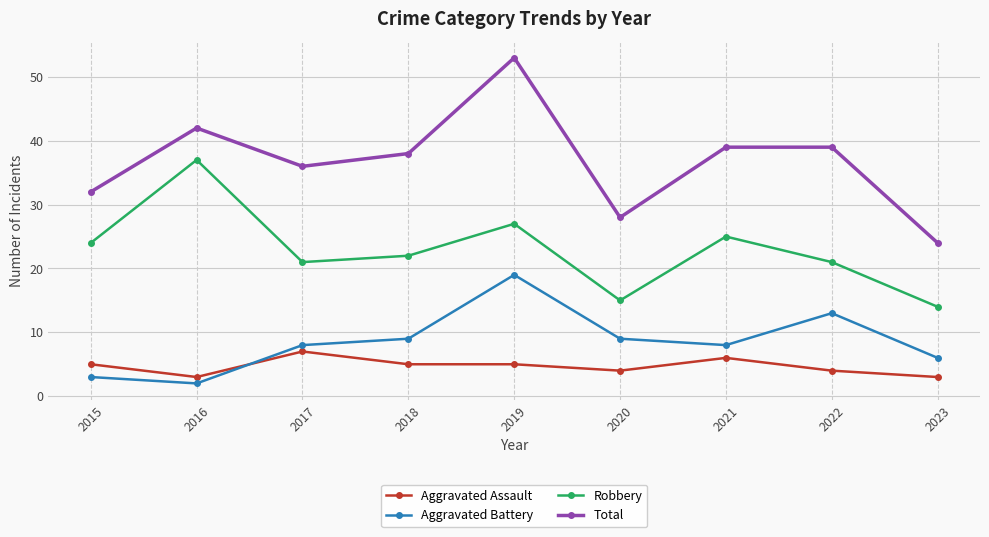

Reading left to right, transcribe all the data shown in this chart.

Aggravated Assault: 5	3	7	5	5	4	6	4	3
Aggravated Battery: 3	2	8	9	19	9	8	13	6
Robbery: 24	37	21	22	27	15	25	21	14
Total: 32	42	36	38	53	28	39	39	24